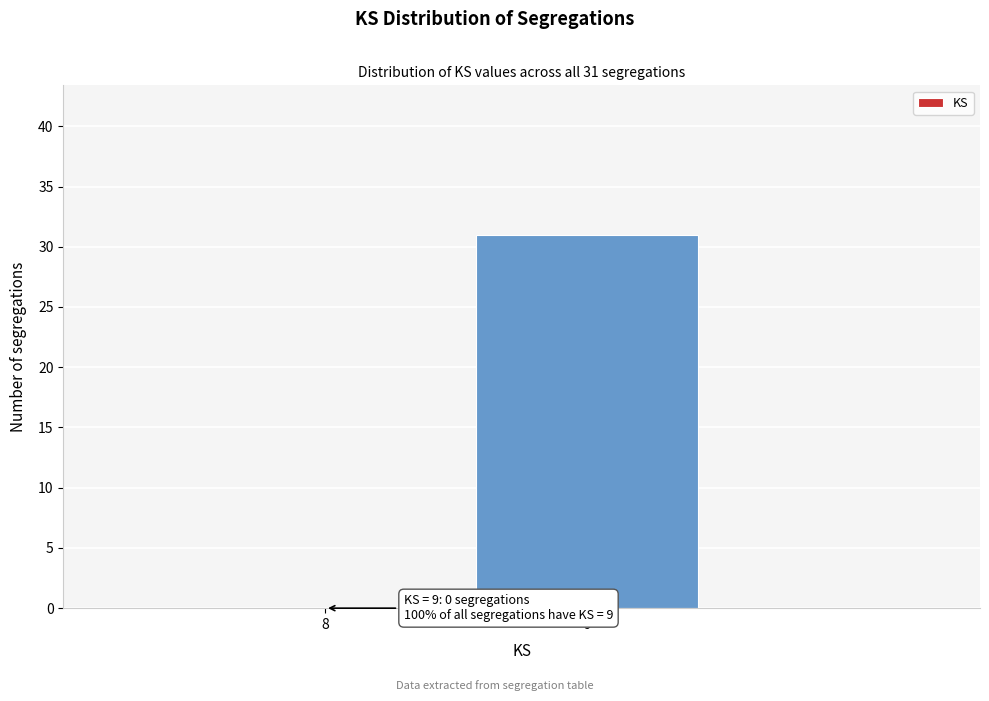

Reading left to right, list all the values displayed in this chart.

8=0	9=31